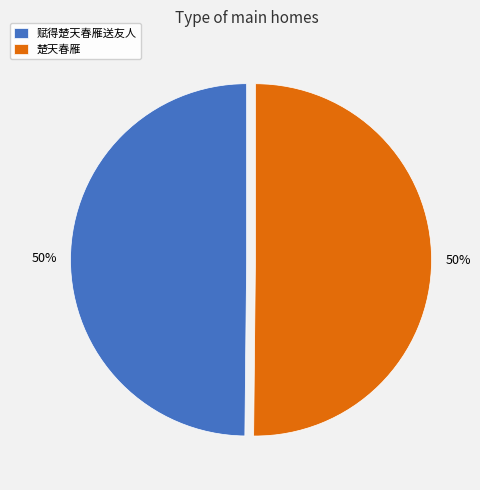

To the nearest percent, what percentage of the pie is 赋得楚天春雁送友人?

50%